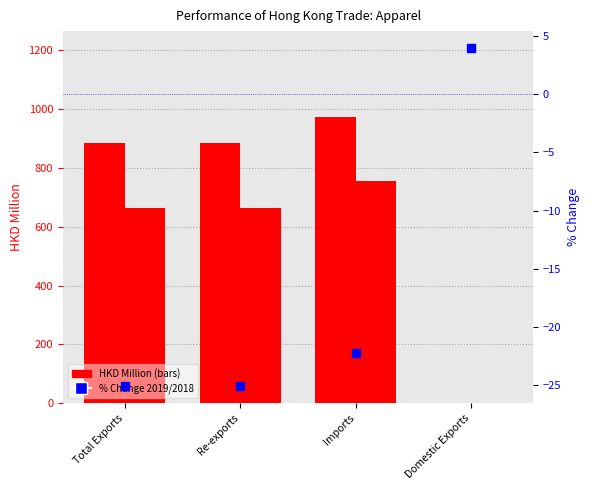

What is the change in value from Total Exports to Domestic Exports?

+29.1